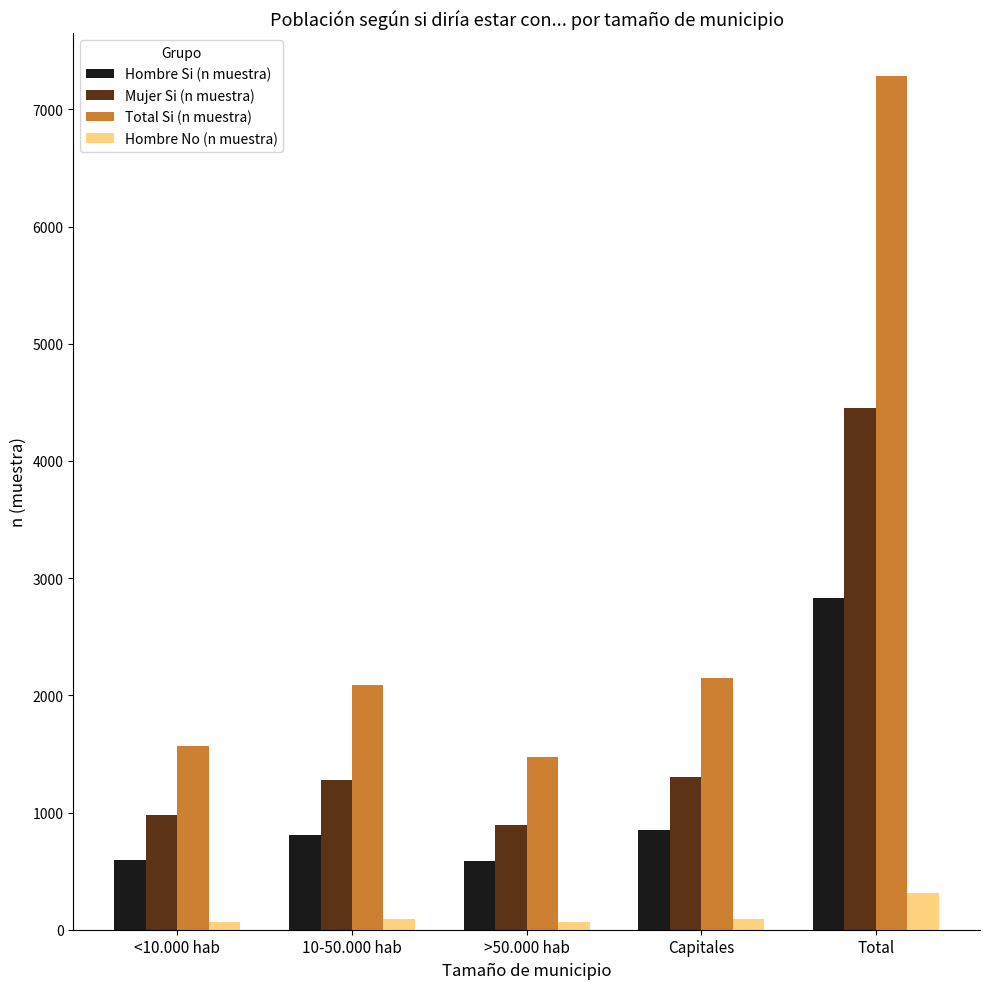

What is the spread (max minus min) of values at <10.000 hab?

1502